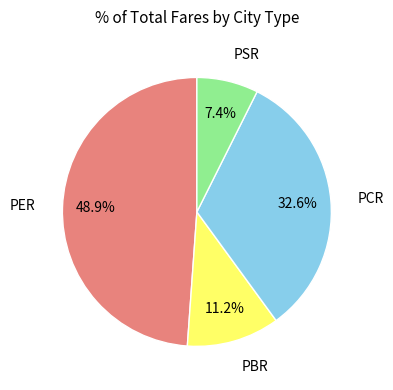

How many slices are in this pie chart?

4